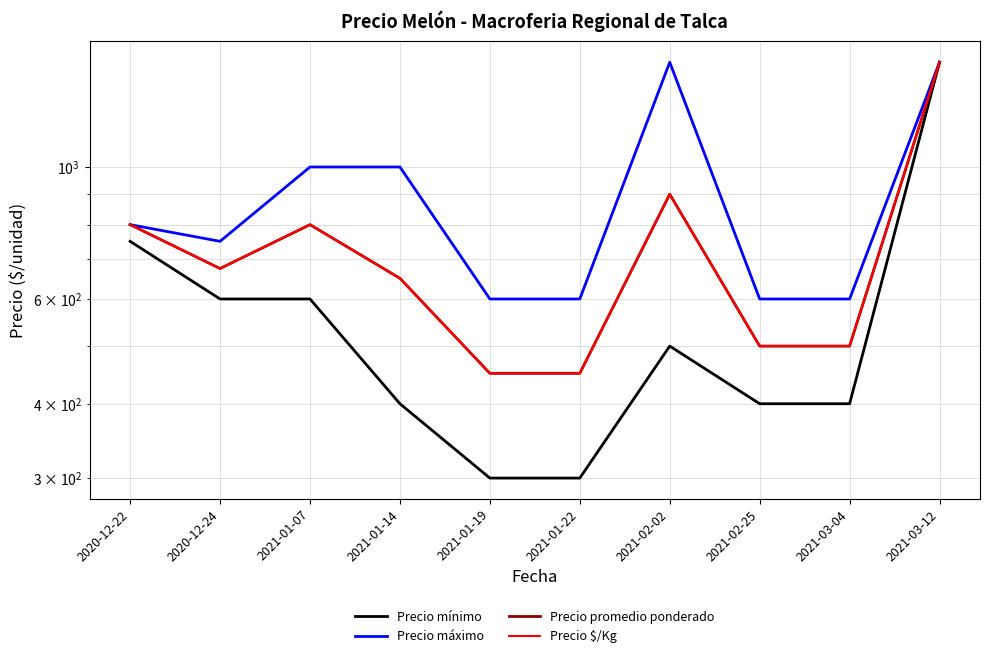

What is the label of the 2nd point from the left?

2020-12-24